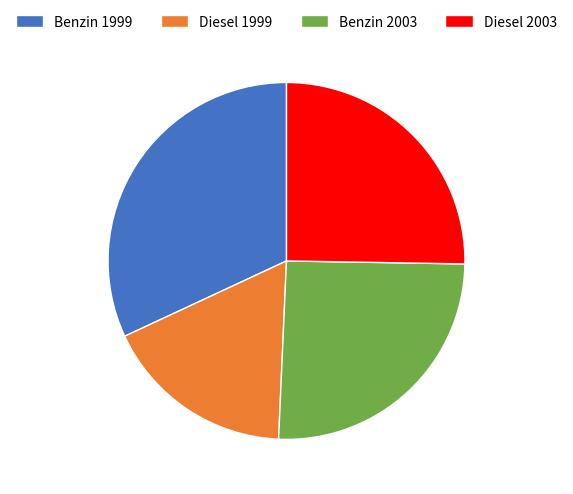

Do Benzin 2003 and Benzin 1999 together represent more than half of the pie?

Yes